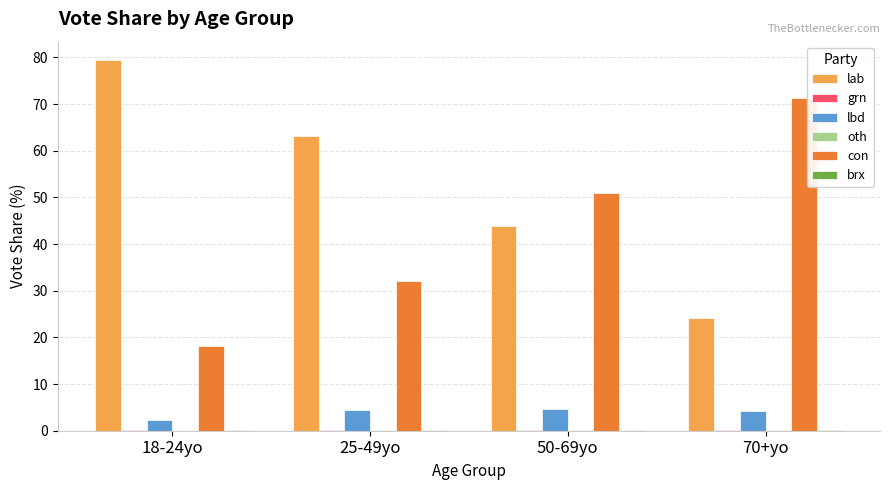

Is the value of lbd at 25-49yo greater than the value of con at 25-49yo?

No